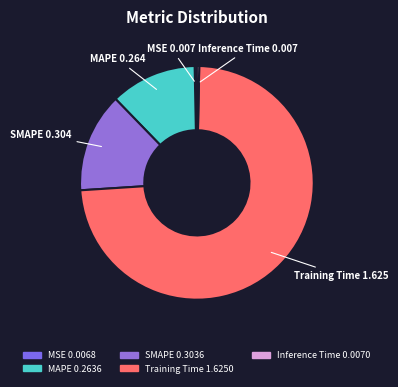

How many slices are in this pie chart?

5